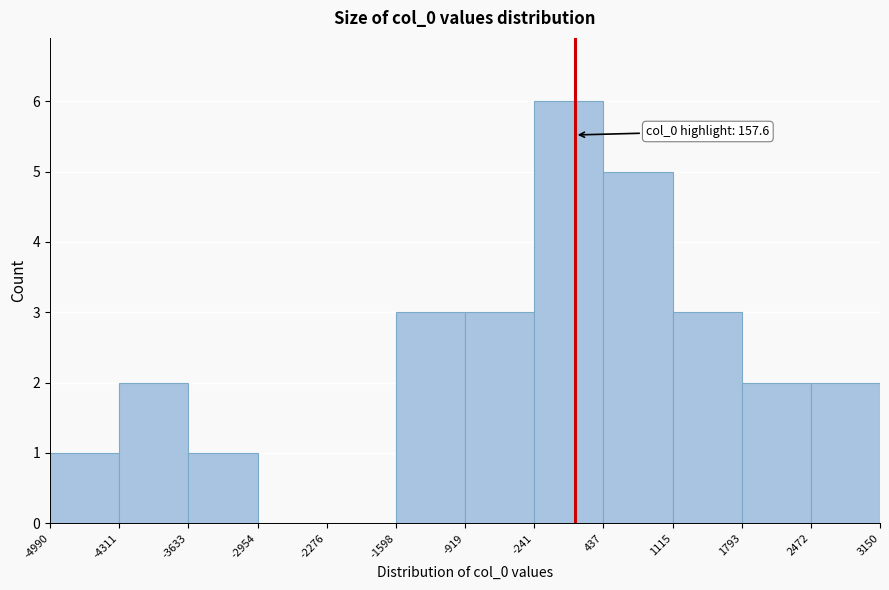

Which range on the x-axis has the tallest bar?

-241 to 437